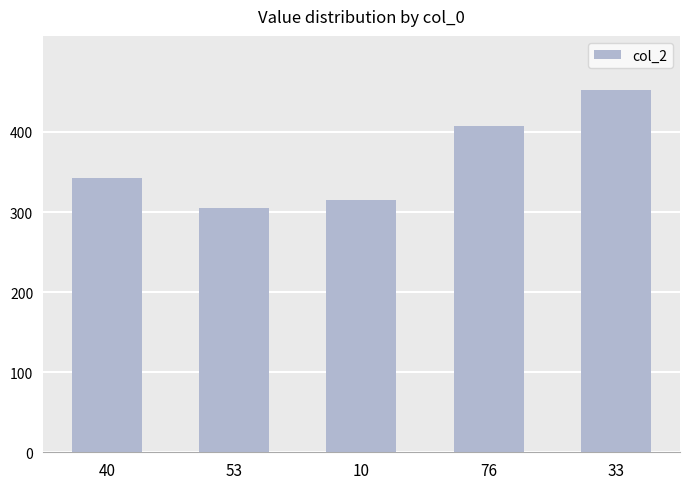

True or false: the data shows 579 at 76.

False